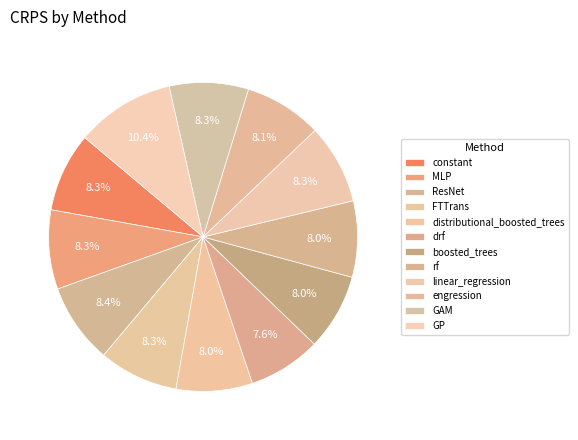

Do GP and MLP together represent more than half of the pie?

No